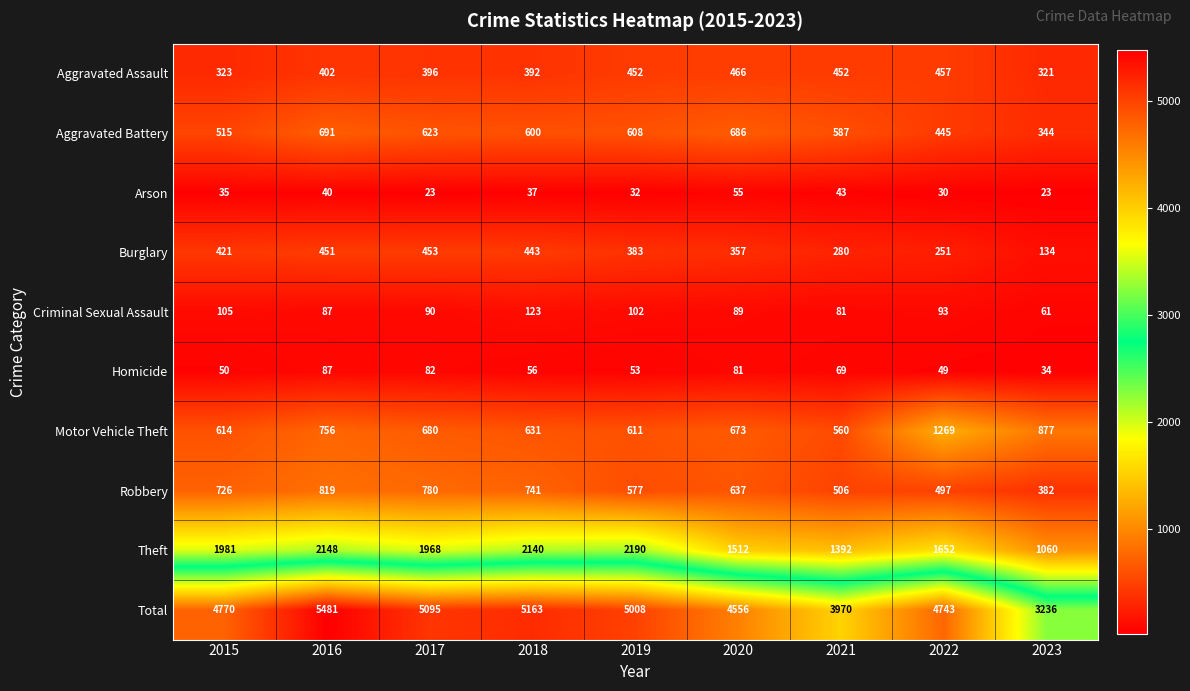

What is the difference between the Aggravated Battery values at 2021 and 2022?

142